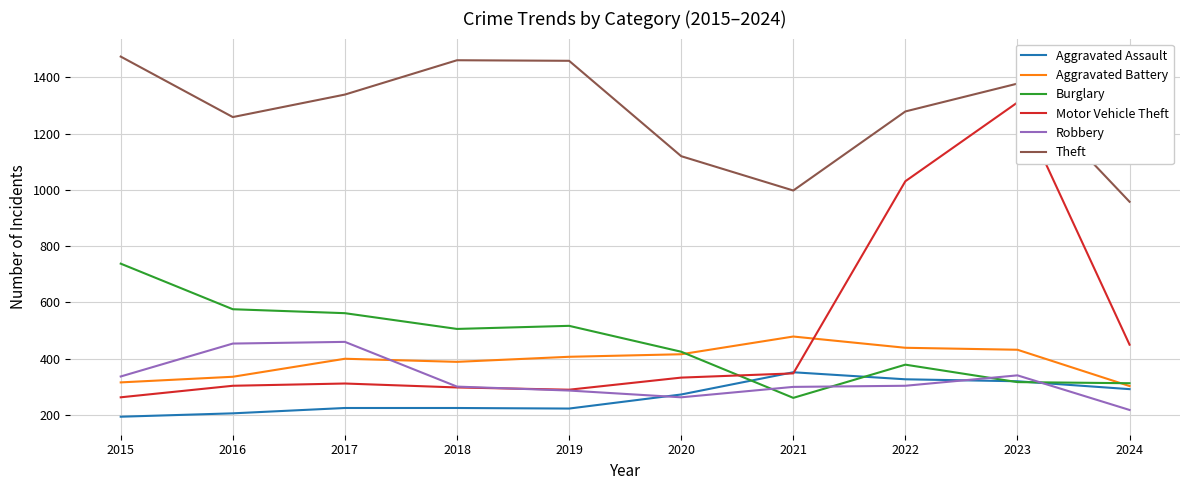

What is the value of the Theft point at the 4th from the left?

1461